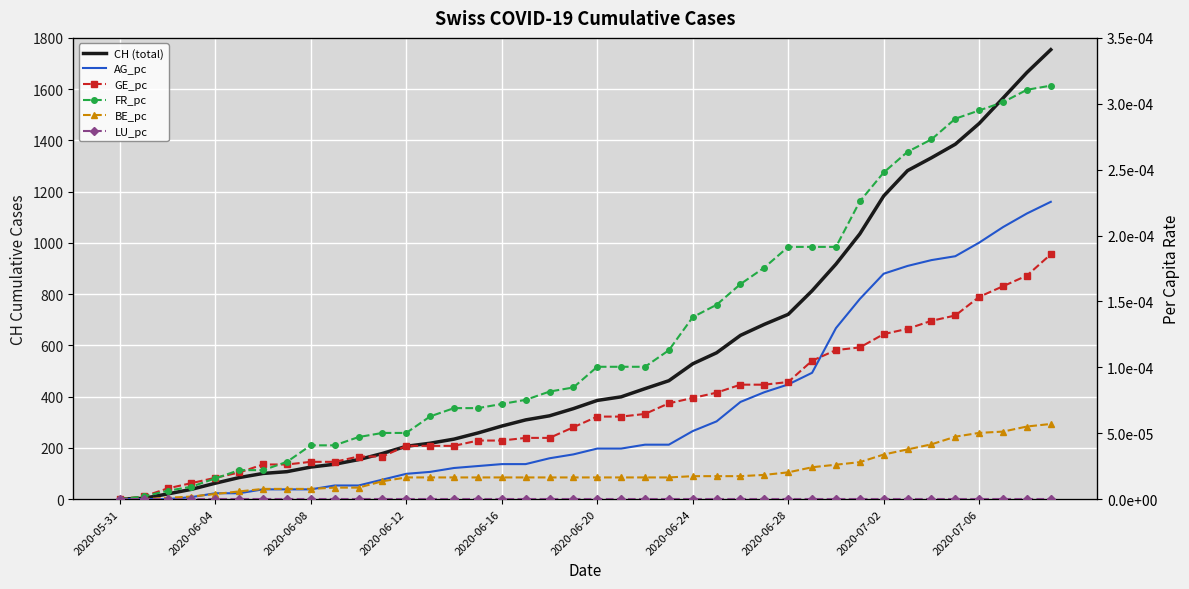

Which series changed the most between 2020-06-08 and 22?

CH (total)